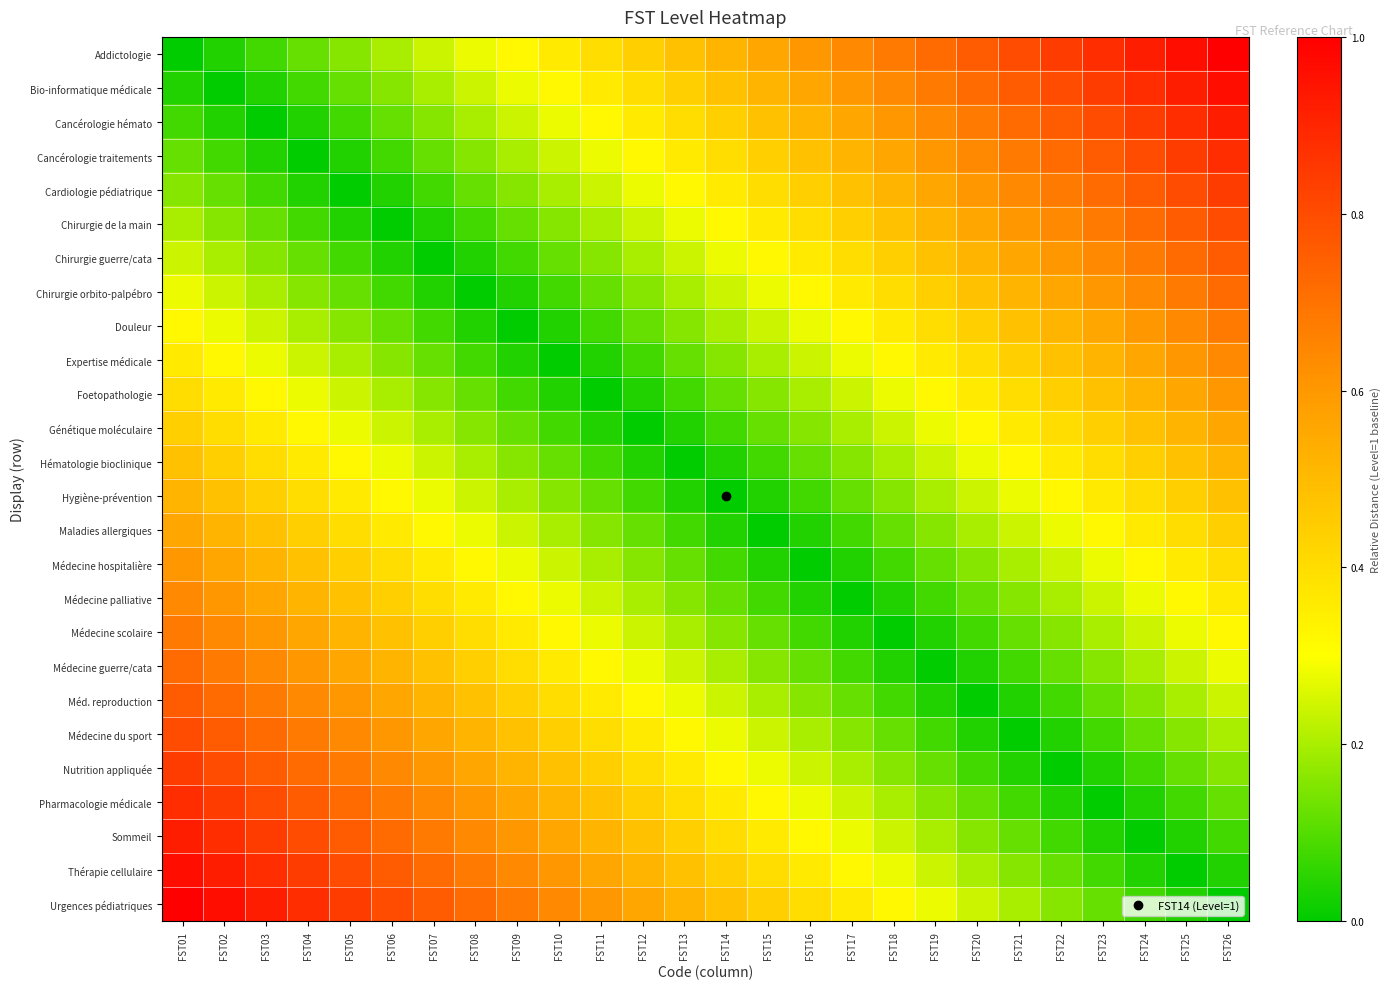

What is the total value across all series at FST13?

6.8